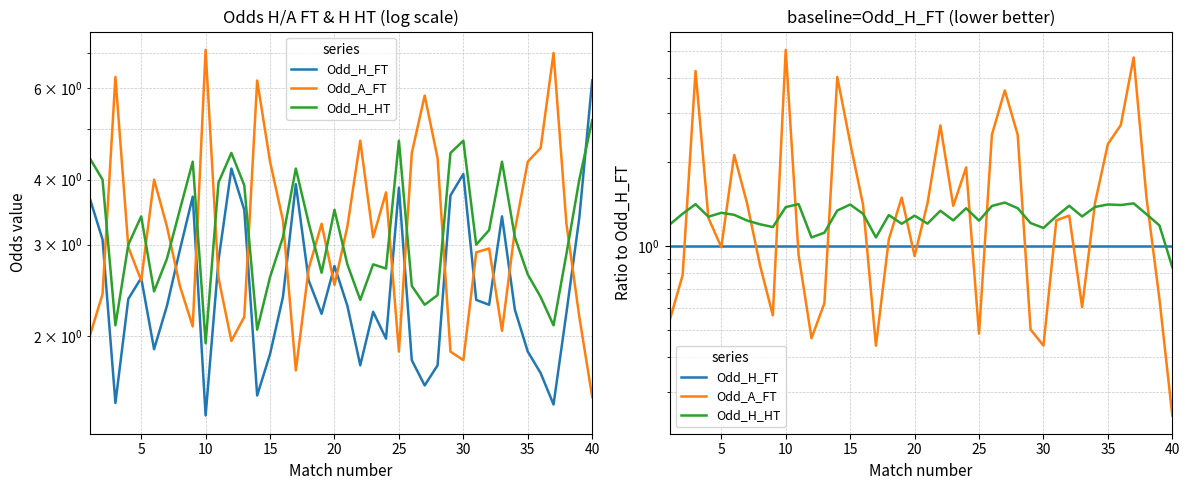

Is it true that Odd_H_FT equals 0.4 at 5?

False